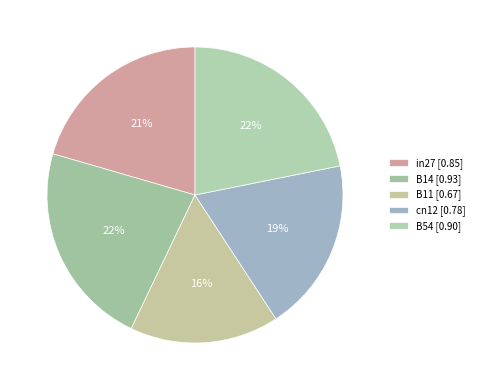

To the nearest percent, what is the difference between the largest and smallest slice percentages?

6%